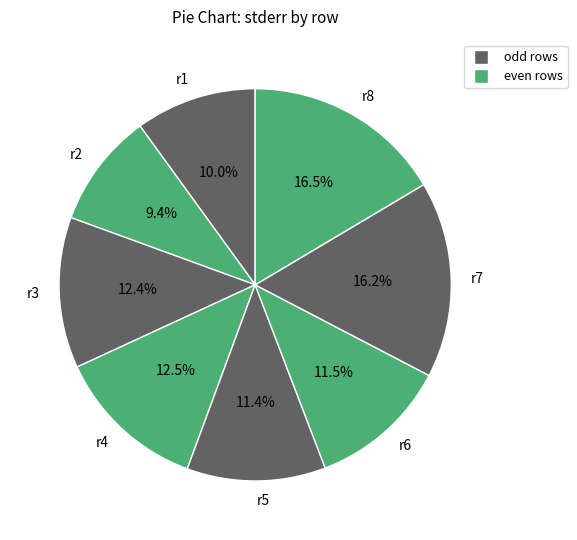

Count the number of slices in the pie.

8